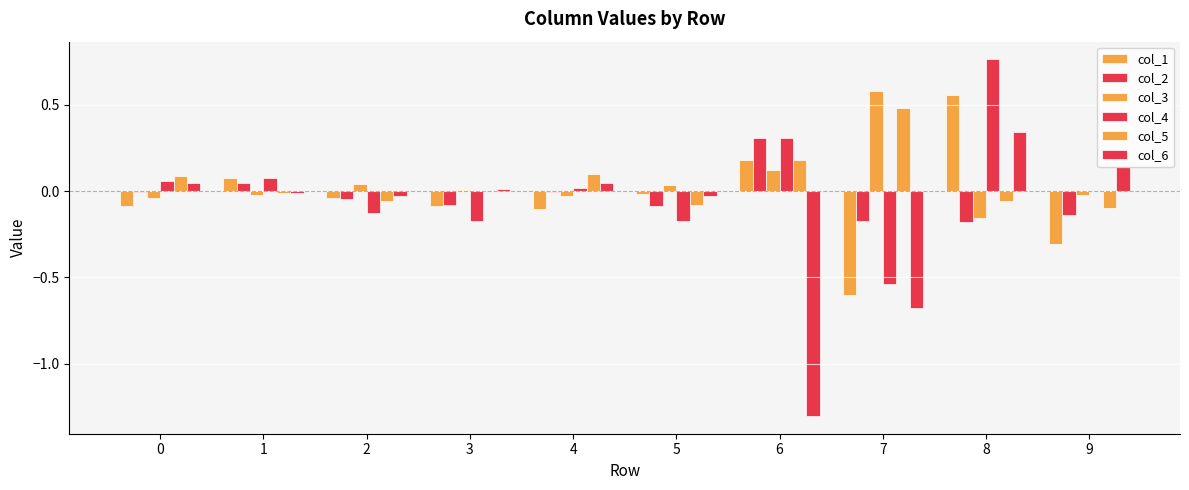

Does the chart contain stacked bars?

No